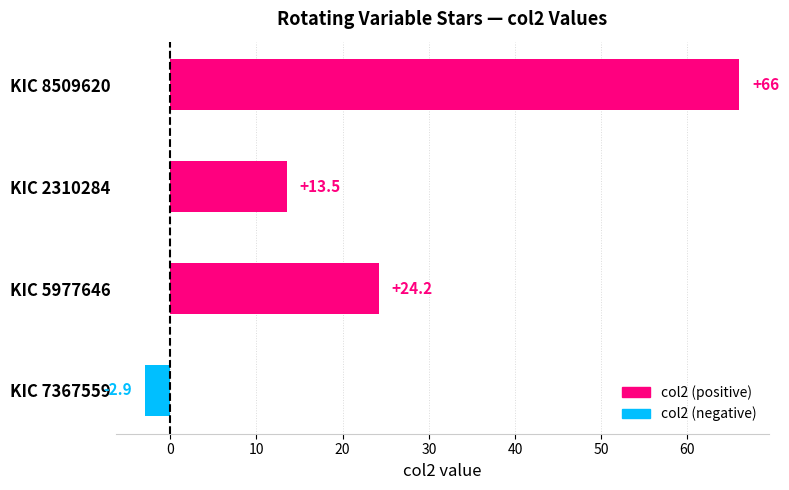

Is it true that the value at KIC 5977646 is 24.2?

True